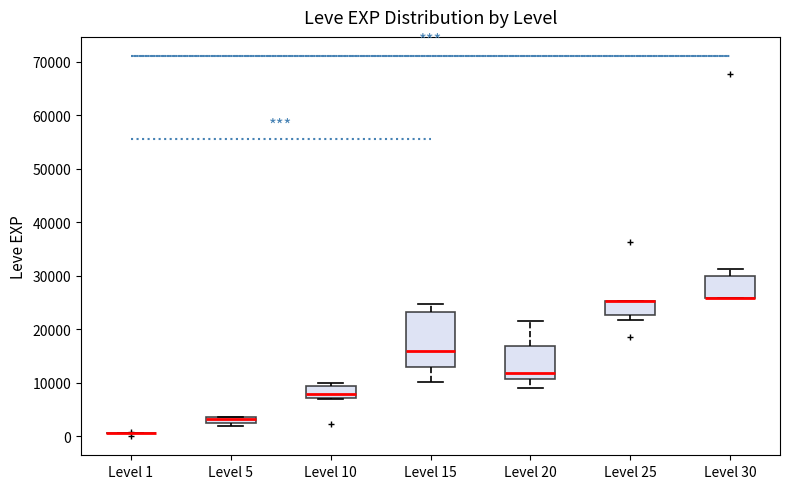

Where is the upper edge of the box for Level 30 on the y-axis? The values are not printed on the chart, so give them approximately, as read against the axis.

30000